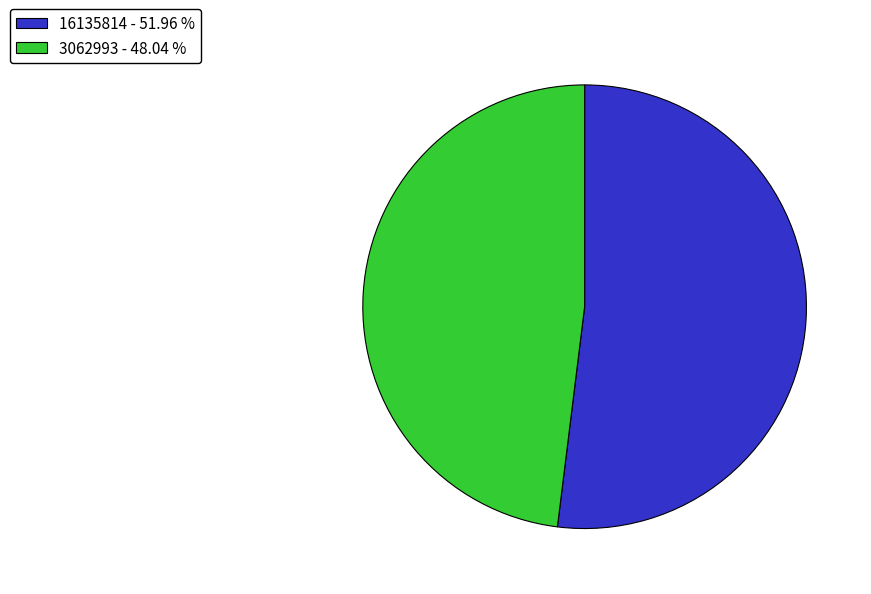

Does 16135814 represent more than half of the total?

Yes